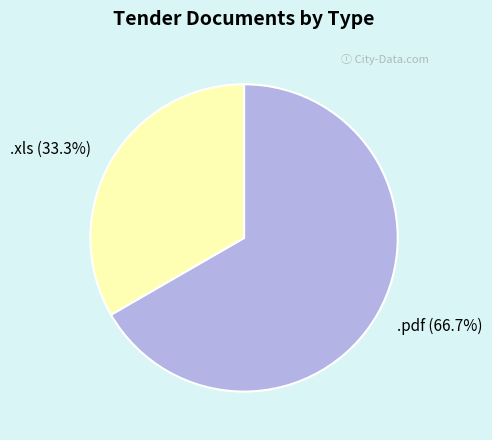

To the nearest percent, what is the average slice percentage?

50%